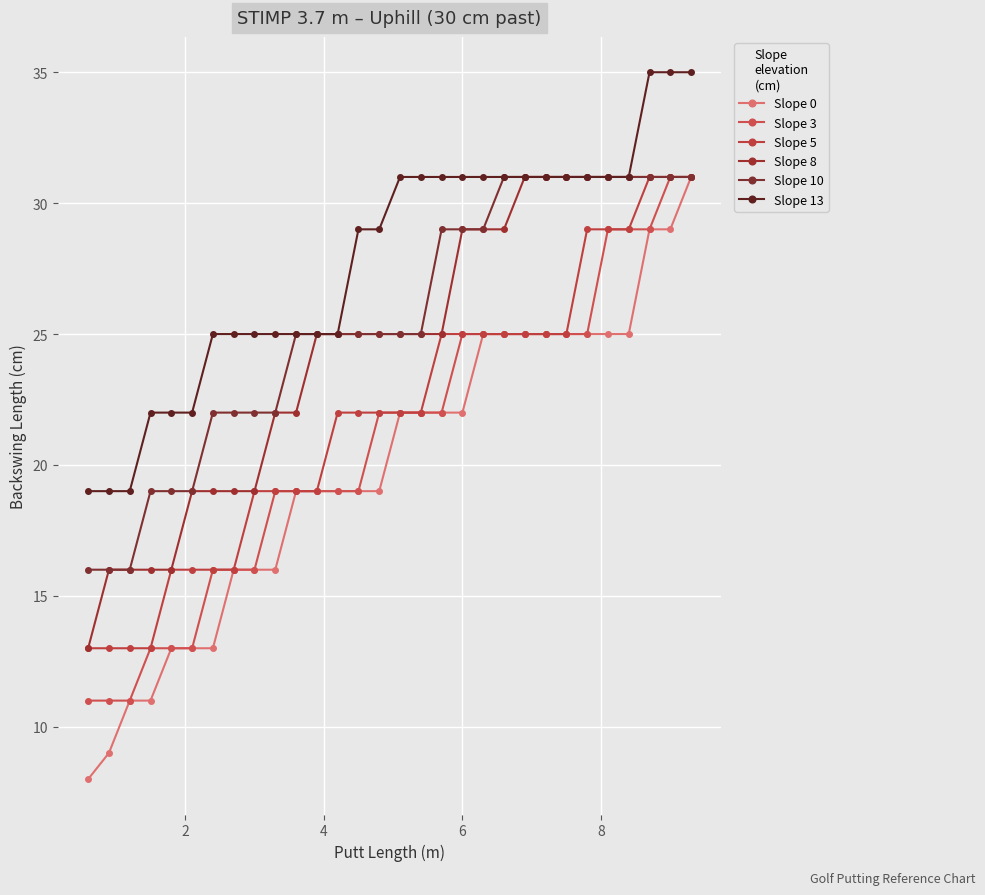

What is the difference between the second highest and minimum values in the Slope 0 series?

21